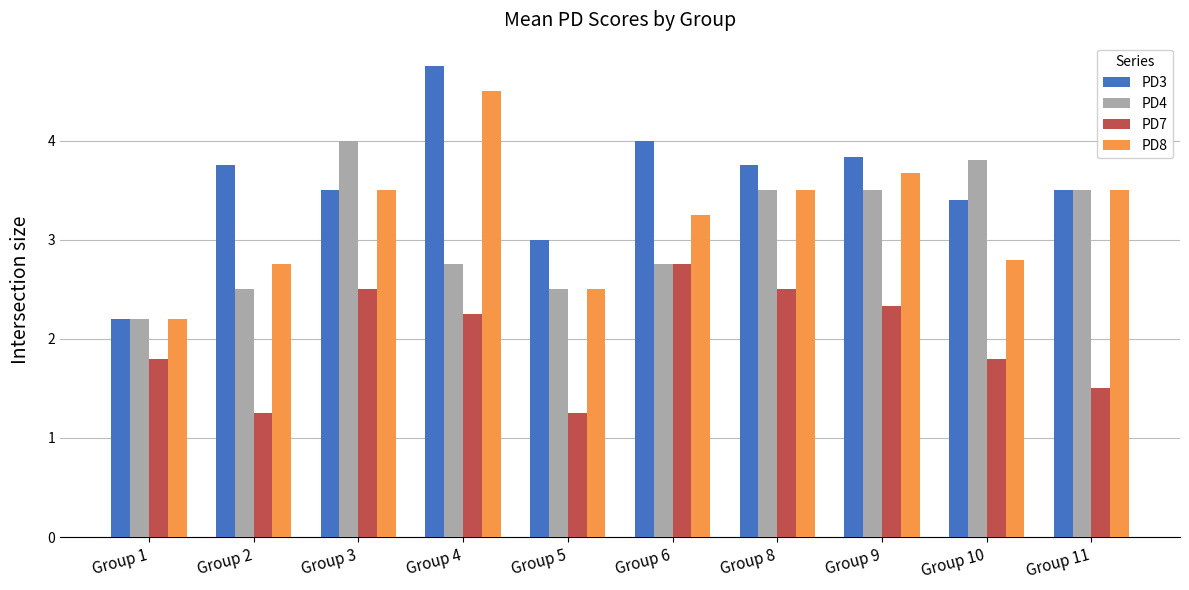

At how many categories does at least one series exceed 2?

10